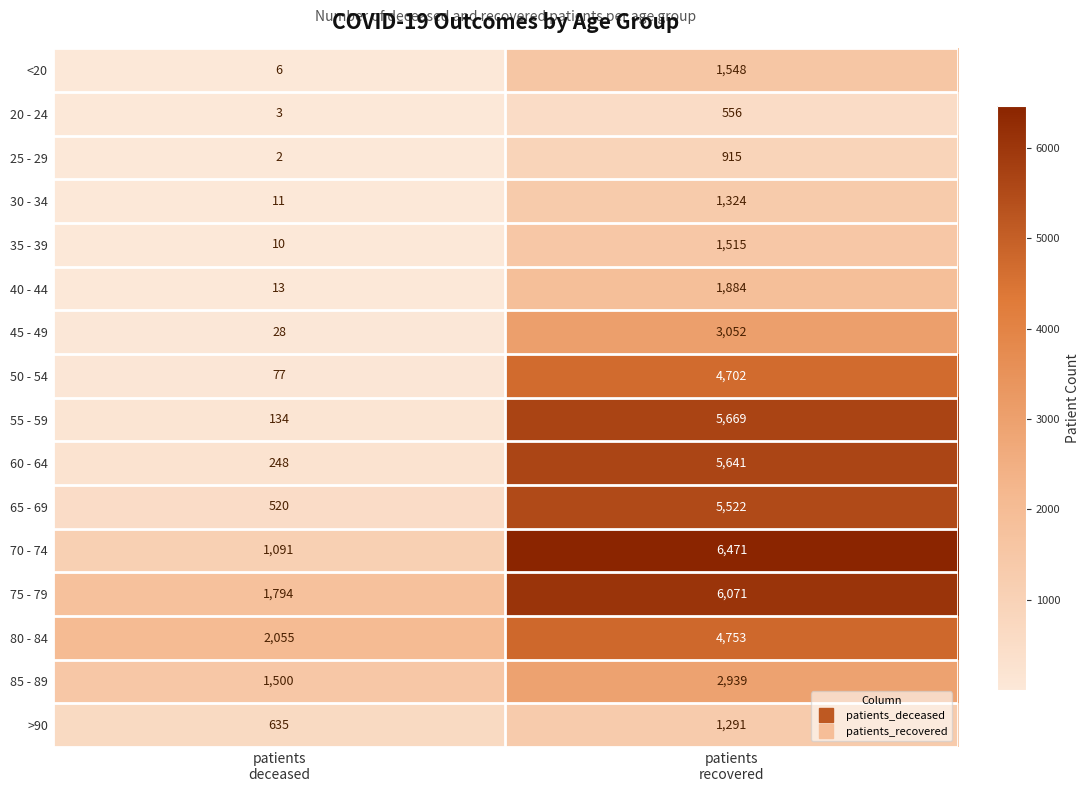

Which label corresponds to the largest value in the chart?

patients
recovered